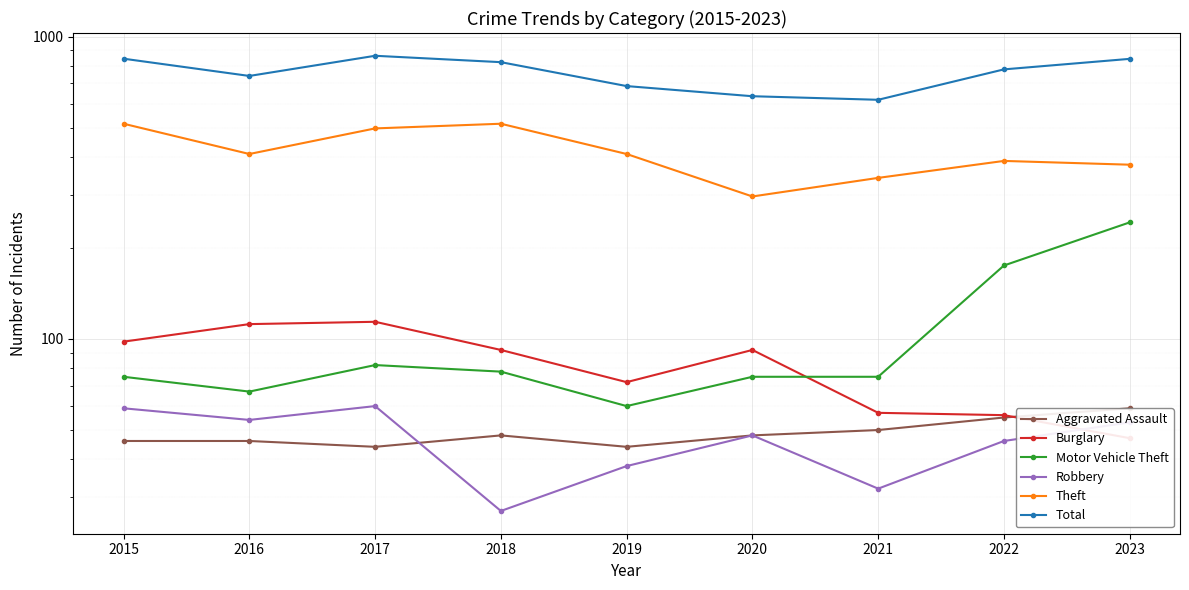

The value of Motor Vehicle Theft at 2021 is 126. True or false?

False